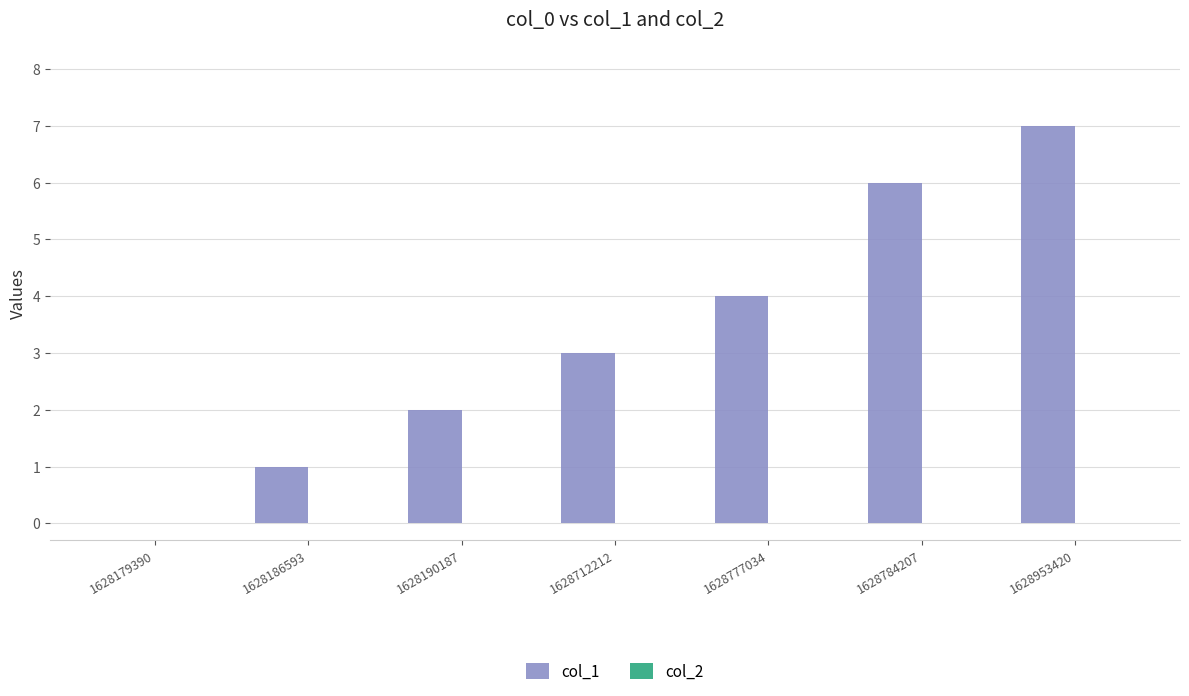

Read the value at 1628777034.

4